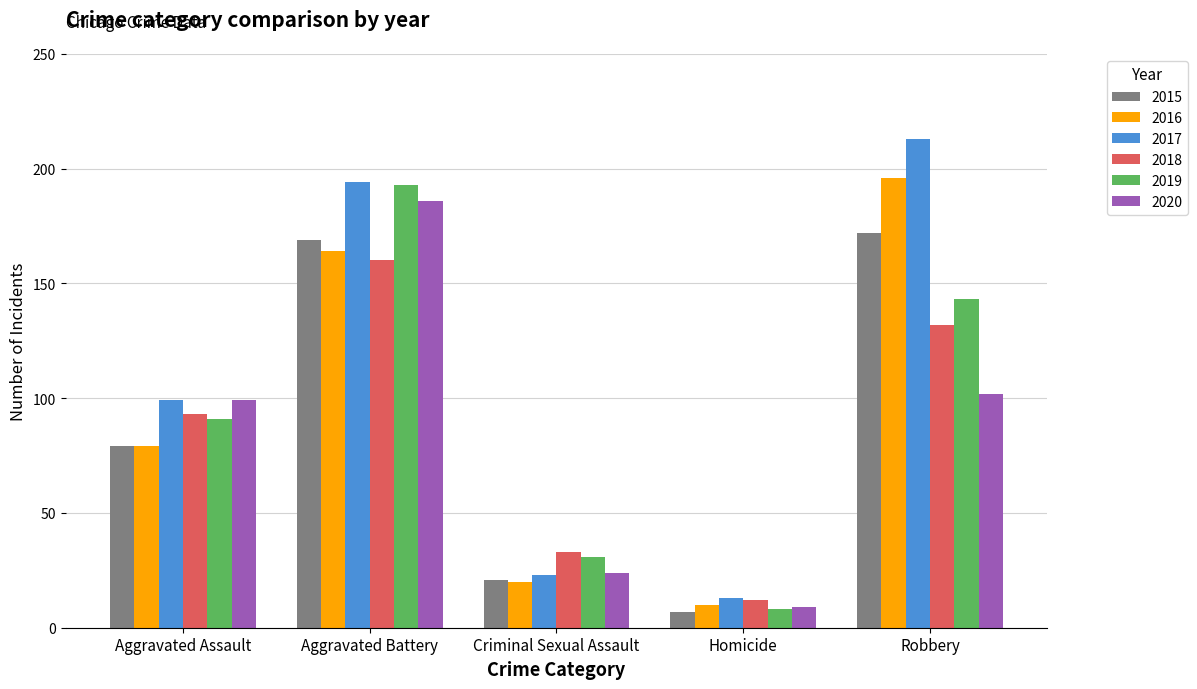

At which category is the sum across all series the highest?

Aggravated Battery